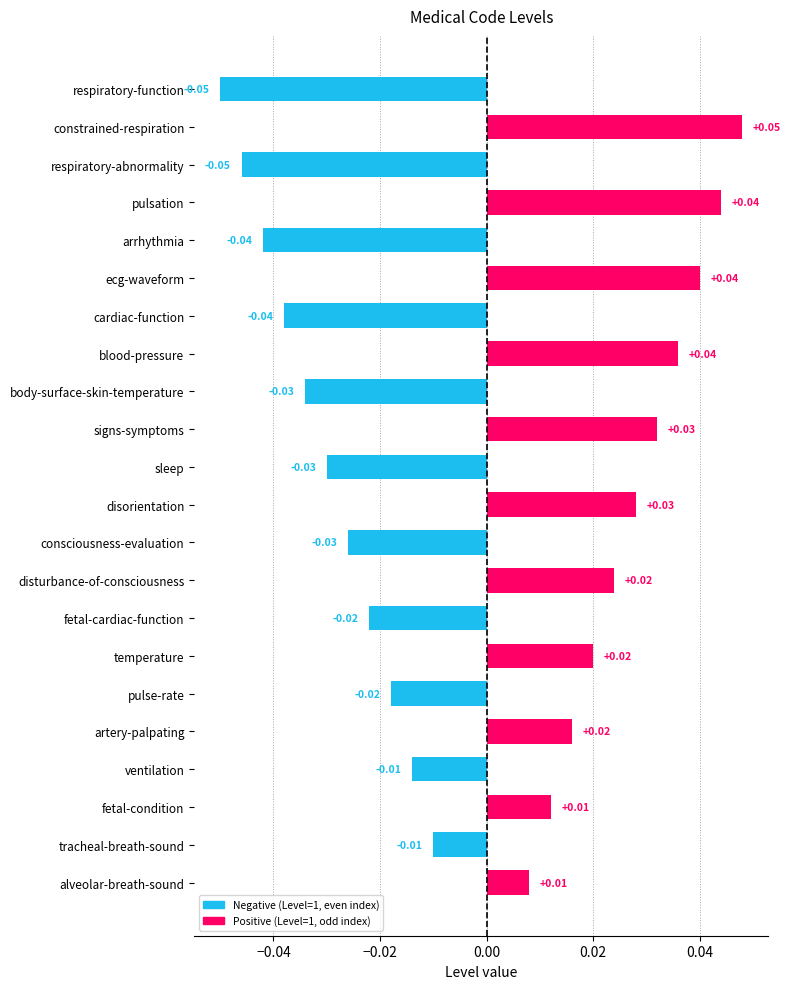

Count the number of values greater than 0.

11